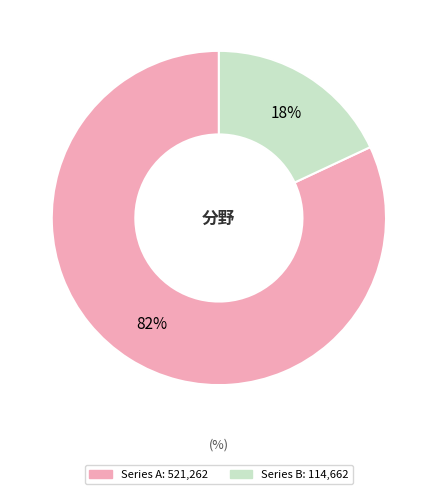

To the nearest percent, what is the average slice percentage?

50%